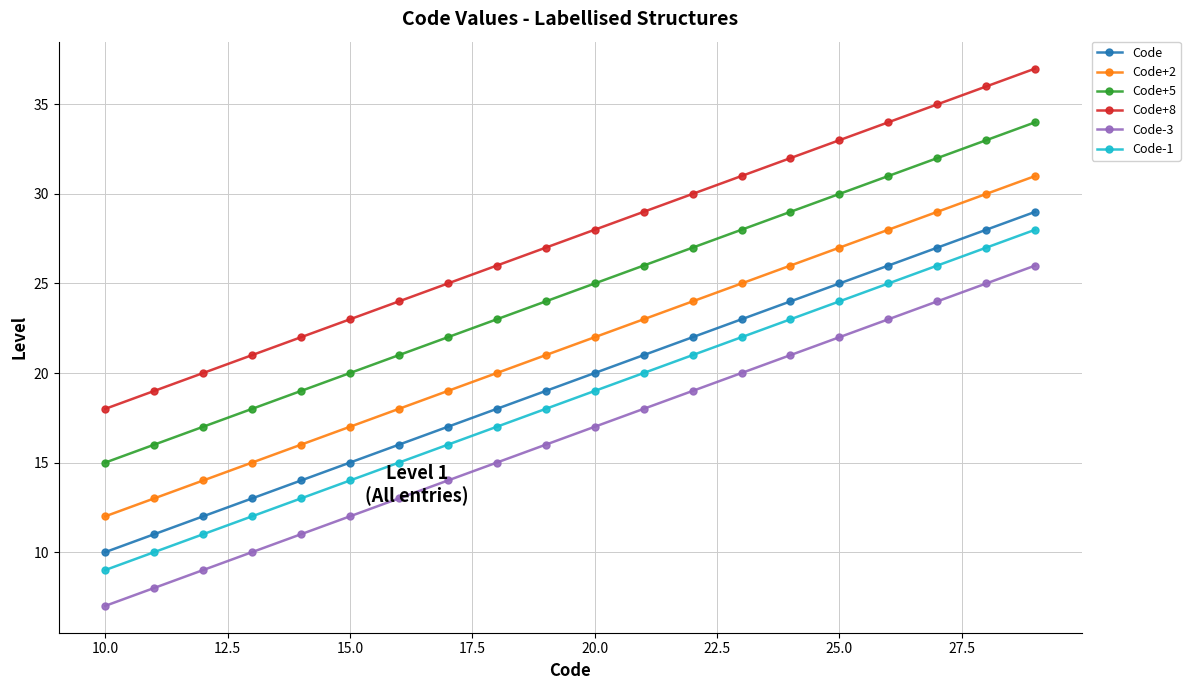

Reading right to left, list all the values displayed in this chart.

Code: 29	28	27	26	25	24	23	22	21	20	19	18	17	16	15	14	13	12	11	10
Code+2: 31	30	29	28	27	26	25	24	23	22	21	20	19	18	17	16	15	14	13	12
Code+5: 34	33	32	31	30	29	28	27	26	25	24	23	22	21	20	19	18	17	16	15
Code+8: 37	36	35	34	33	32	31	30	29	28	27	26	25	24	23	22	21	20	19	18
Code-3: 26	25	24	23	22	21	20	19	18	17	16	15	14	13	12	11	10	9	8	7
Code-1: 28	27	26	25	24	23	22	21	20	19	18	17	16	15	14	13	12	11	10	9